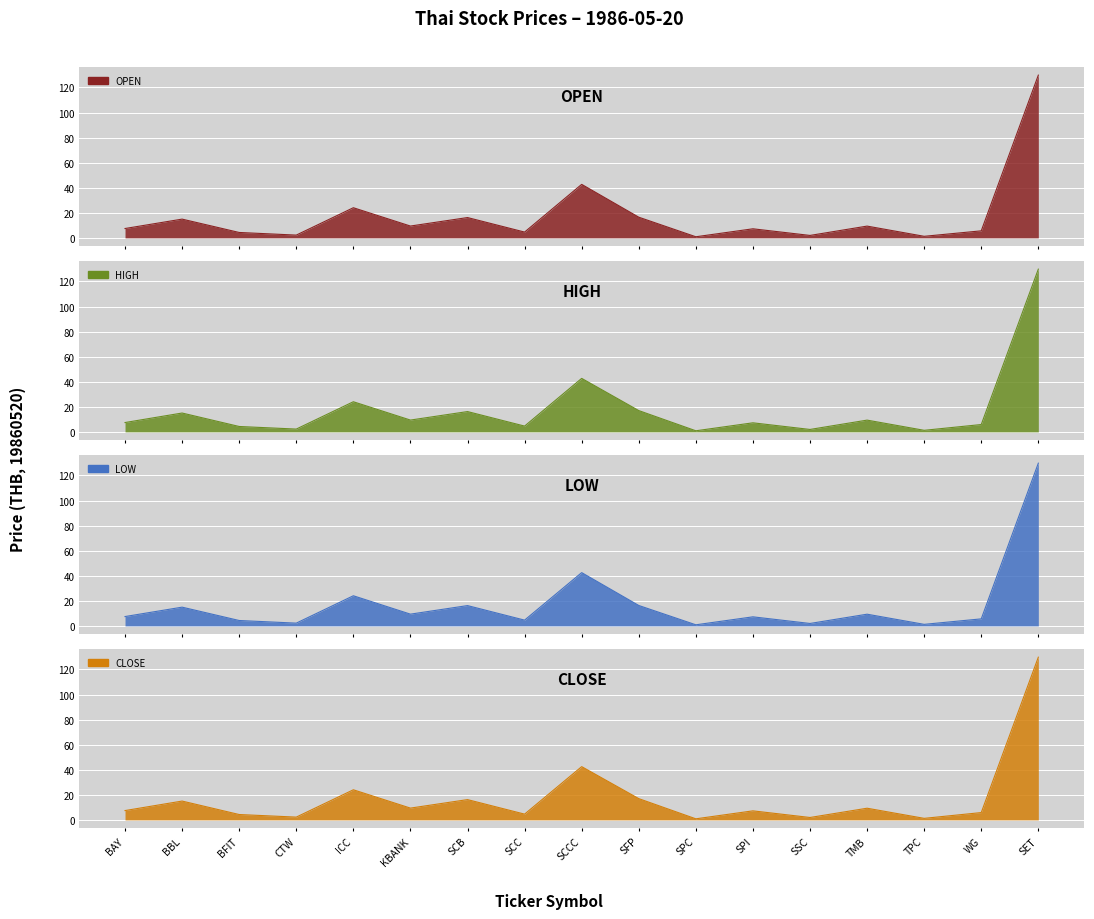

Which has a higher value, BBL or SPI?

BBL